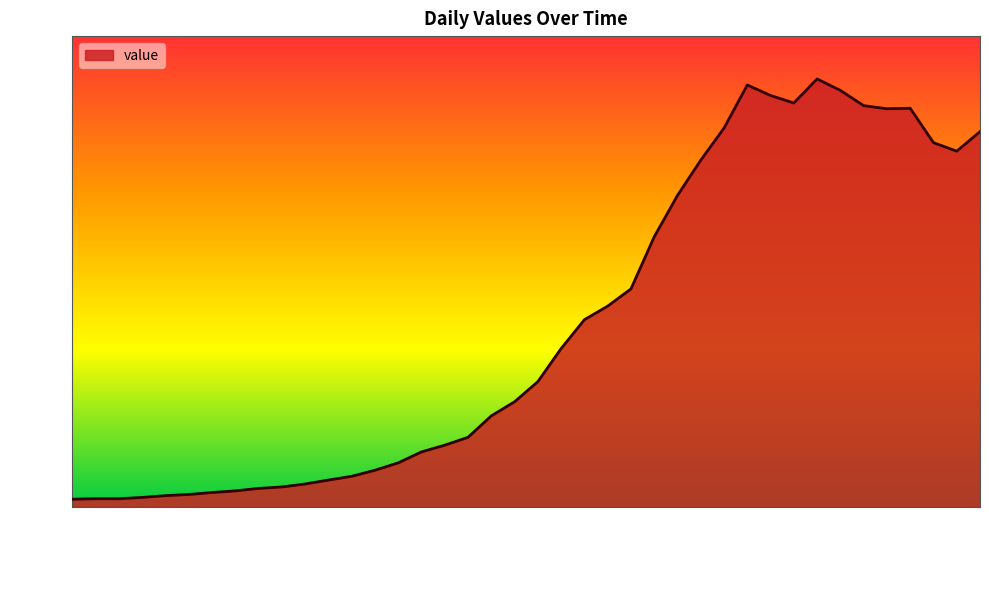

What is the greatest value displayed?

2614